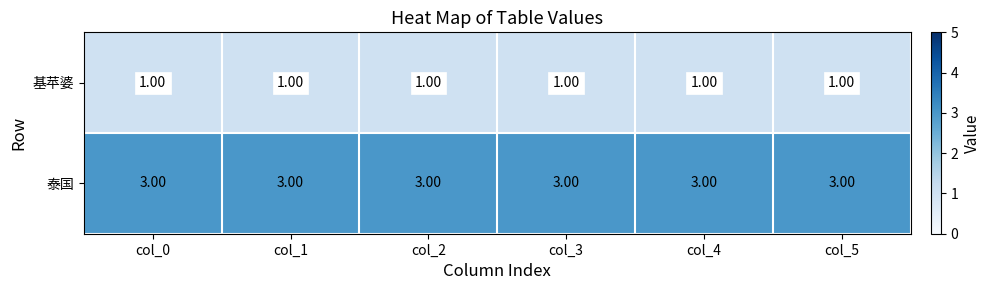

List the series in order of their overall mean, highest first.

泰国, 基苹婆